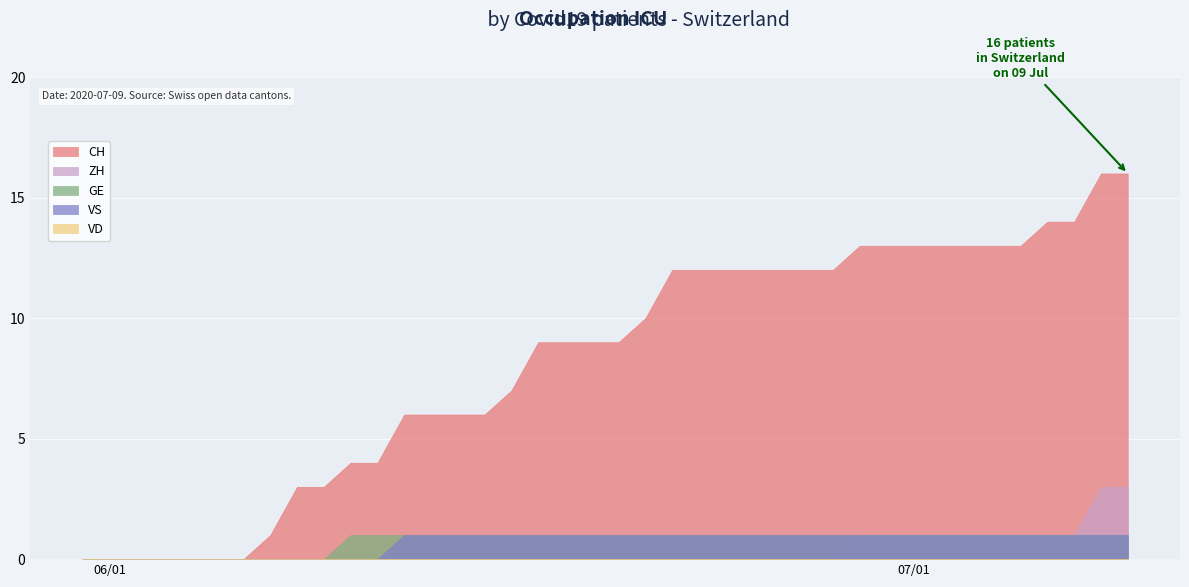

Rank the categories by ZH value from lowest to highest.

0, 1, 2, 3, 4, 5, 6, 7, 8, 9, 10, 11, 12, 13, 14, 15, 16, 17, 18, 19, 20, 21, 22, 23, 24, 25, 26, 27, 28, 29, 30, 31, 32, 33, 34, 35, 36, 37, 38, 39